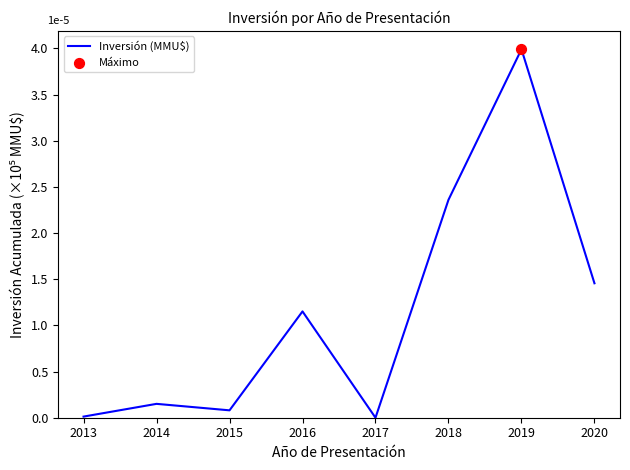

What is the ratio of the value at 2015 to the value at 2020?

0.1